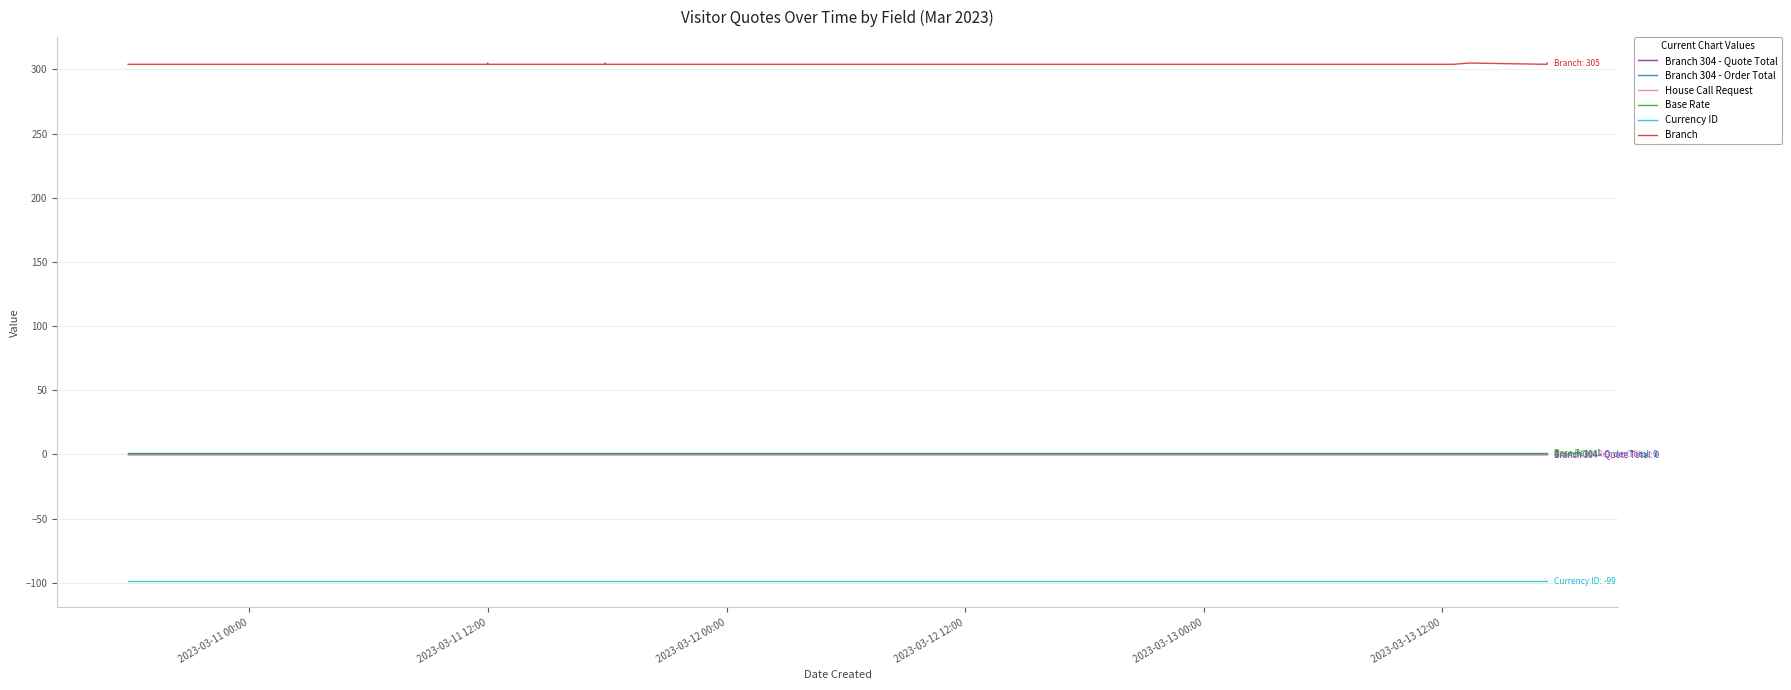

Does the chart have visible grid lines?

Yes